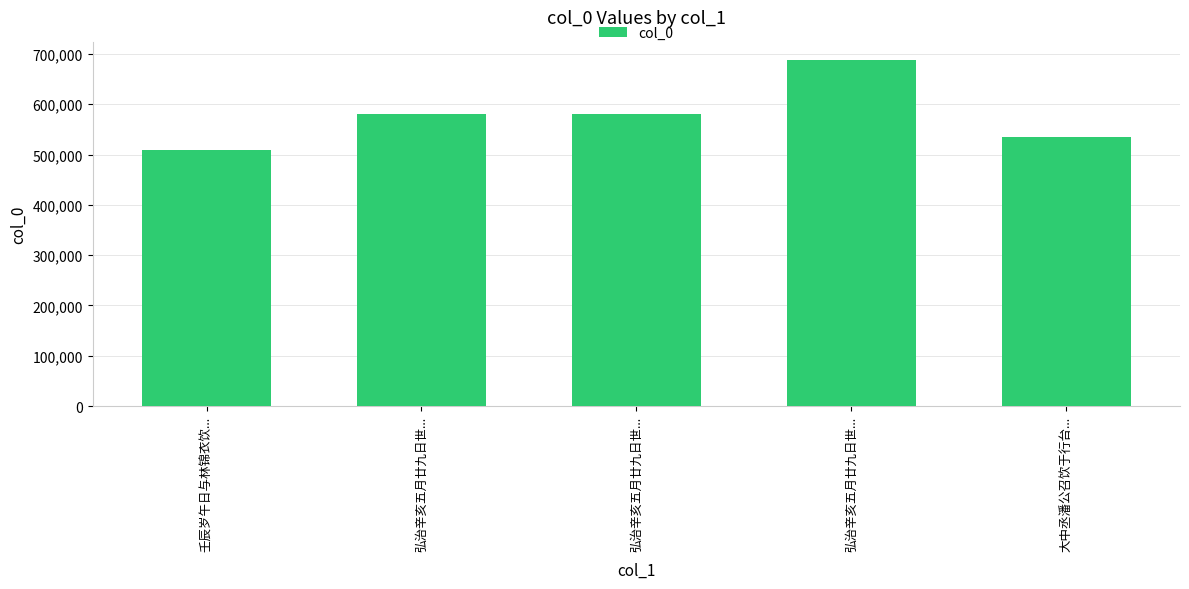

How many data points does each series have?

5